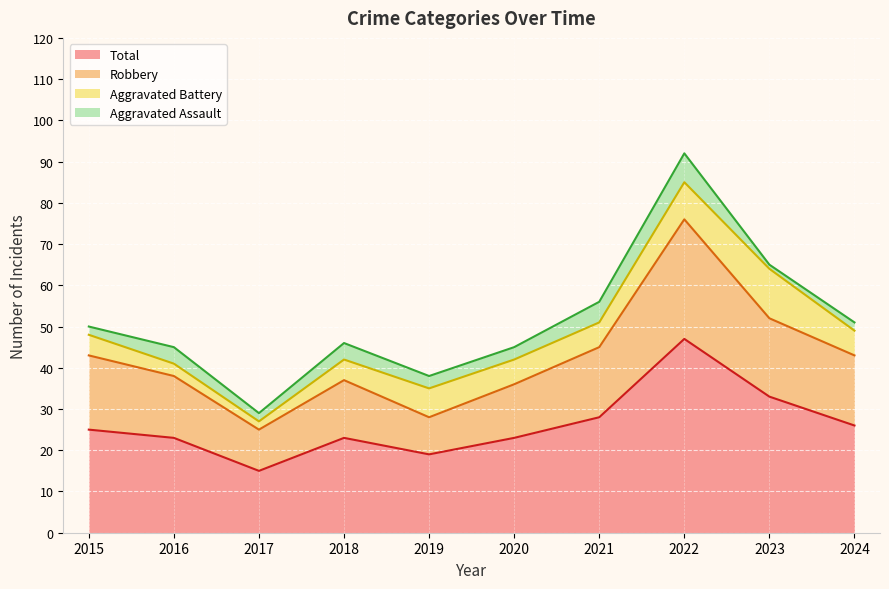

What is the difference between the maximum and minimum values in the Robbery series?

51